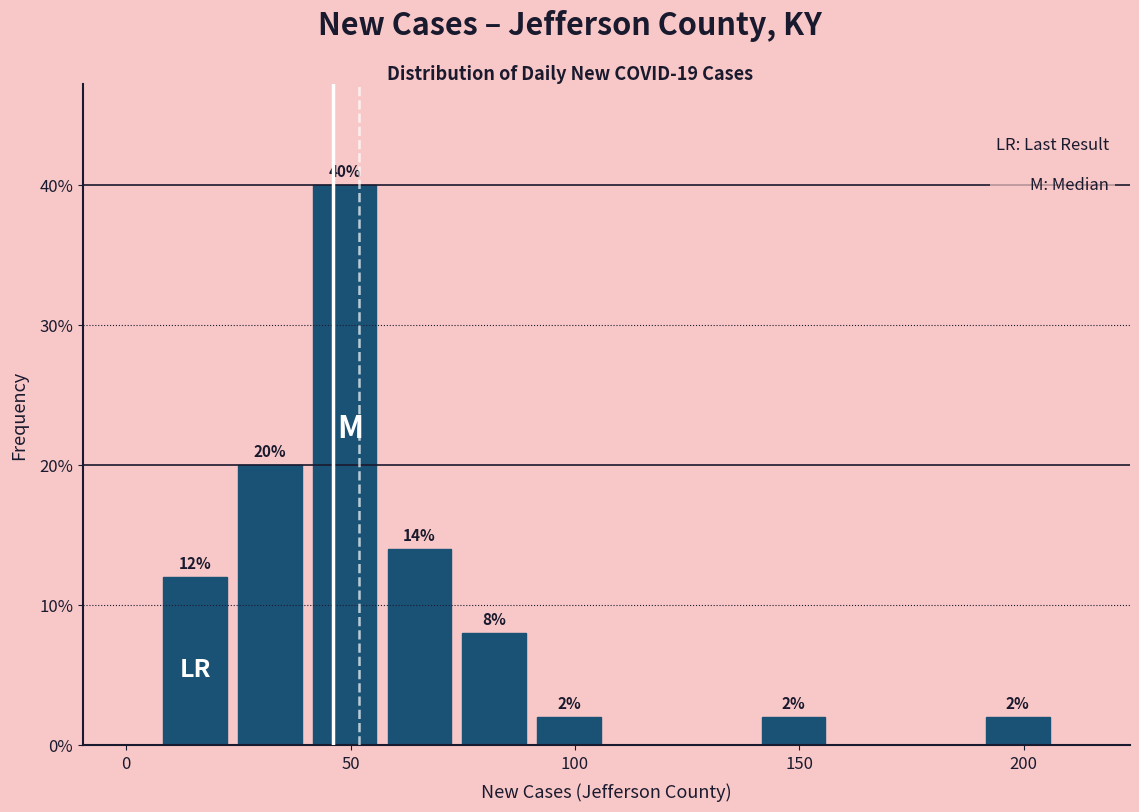

Read against the x-axis, roughly where is the centre of the tallest bar?

50